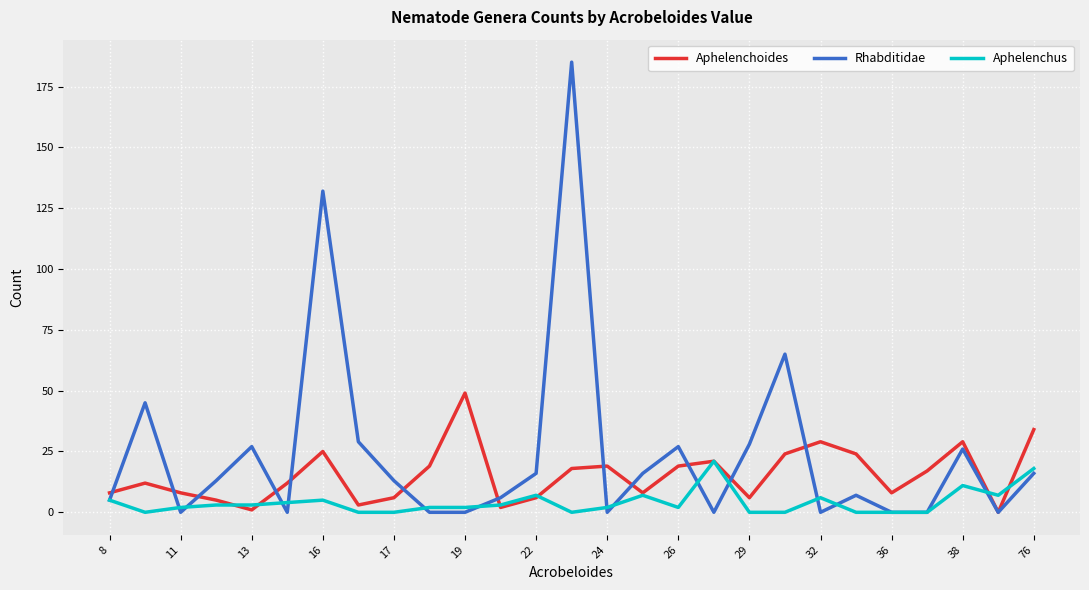

Which series has the largest total across all categories?

Rhabditidae